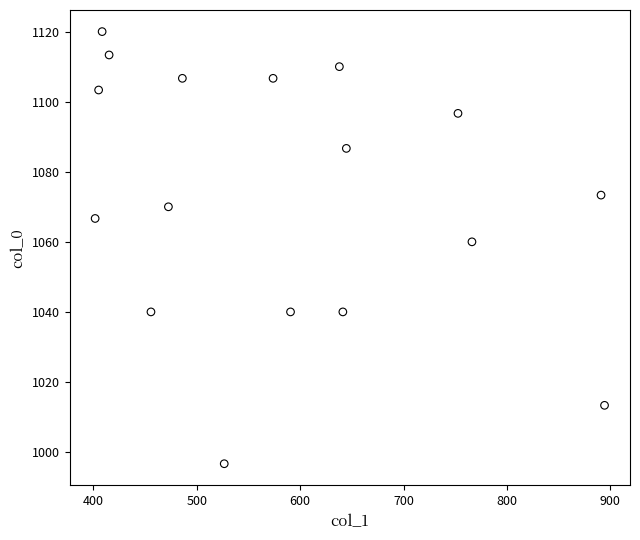

What Y value in the scatter plot is closest to 1058?

1060.0